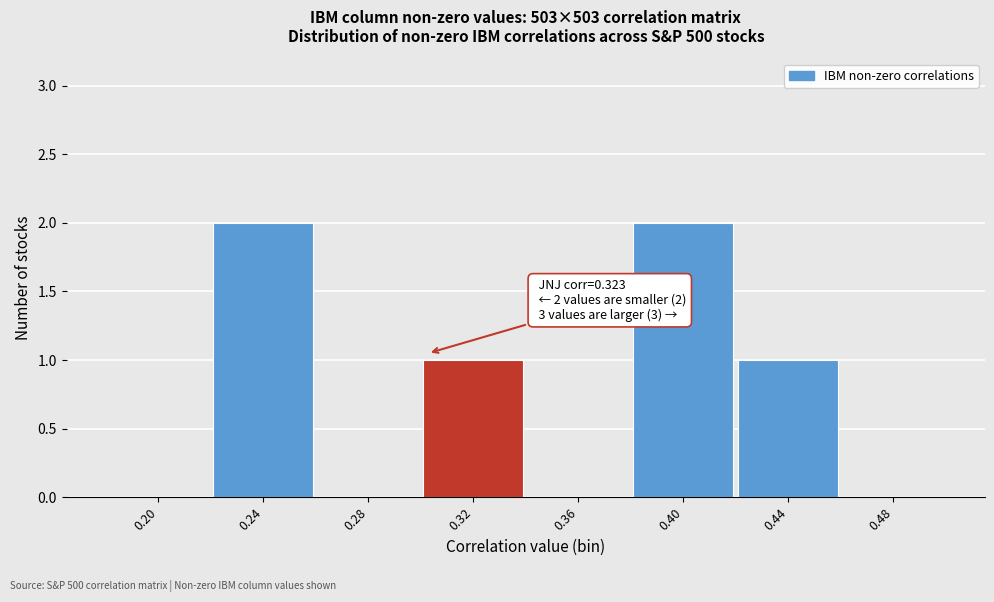

Reading right to left, transcribe all the data shown in this chart.

0.48=0	0.44=1	0.40=2	0.36=0	0.32=1	0.28=0	0.24=2	0.20=0